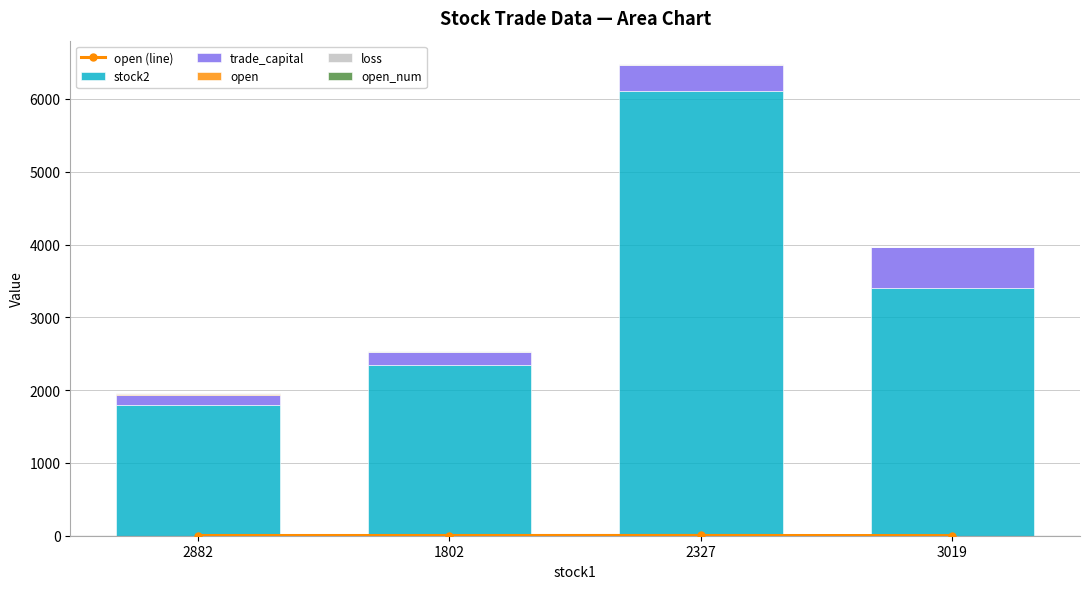

What is the difference between the second highest and minimum values in the trade_capital series?

209.5